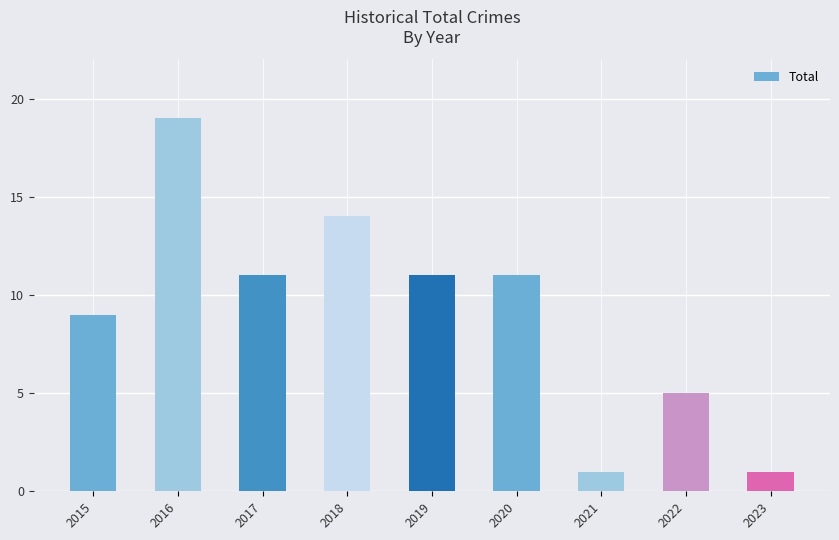

Where does the data first go above 11?

2016